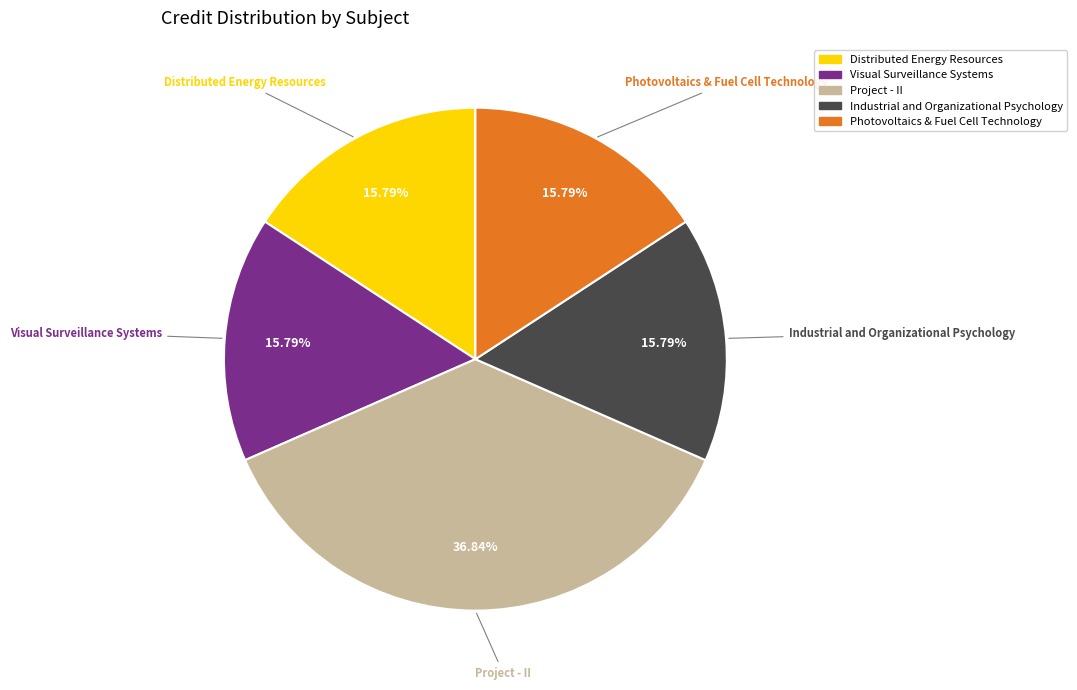

Is it true that Project - II is 37% of the pie?

True